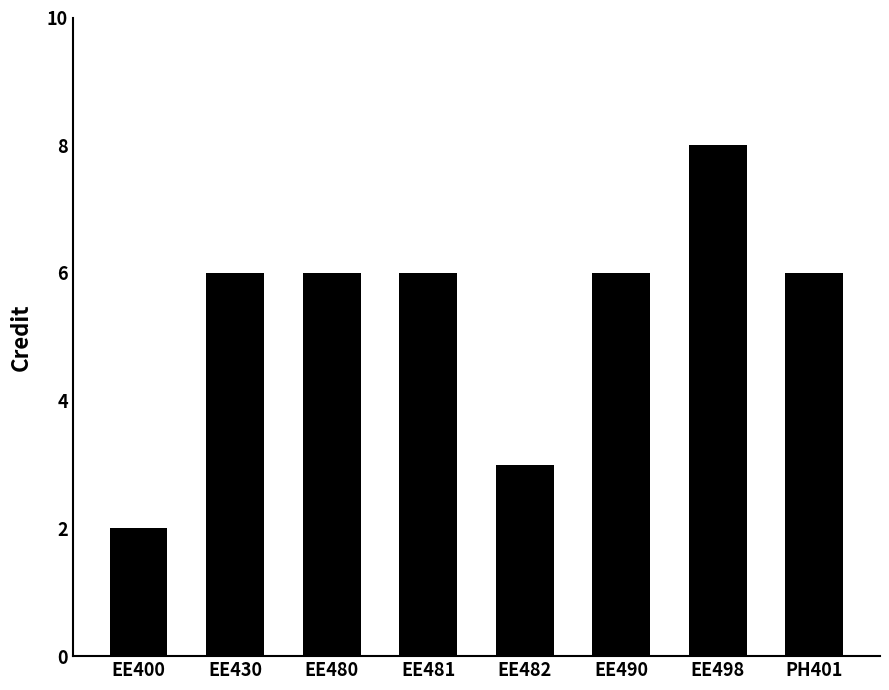

What is the change in value from EE482 to EE490?

+3